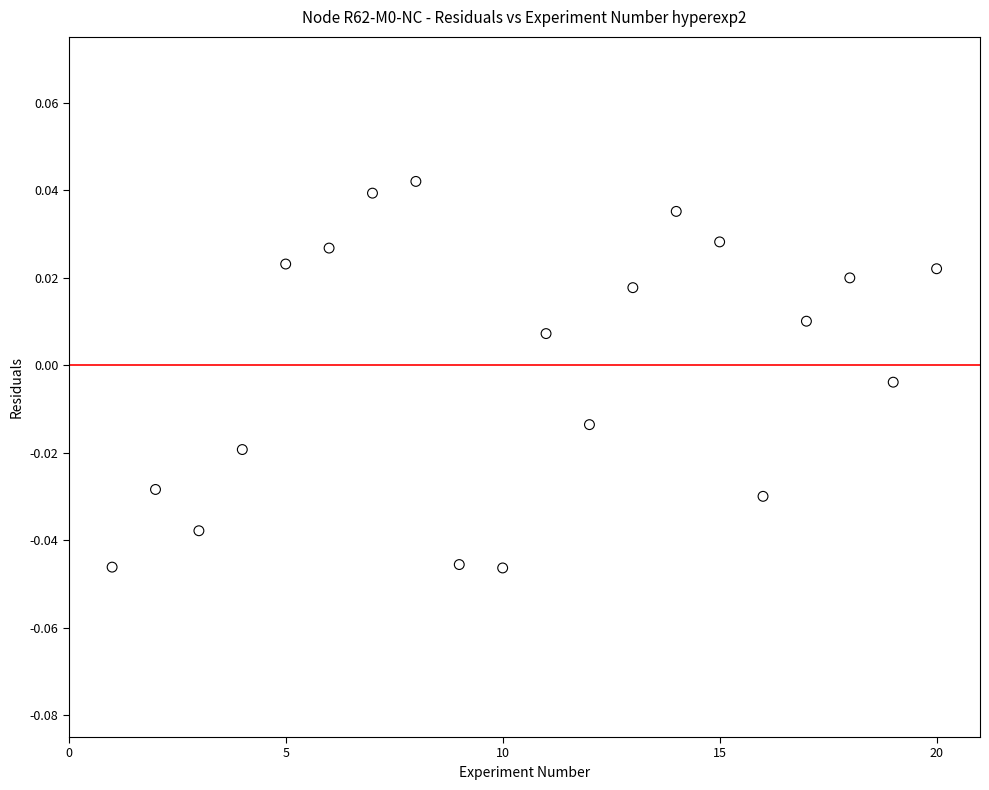

What is the range of X values (max minus min)?

19.0